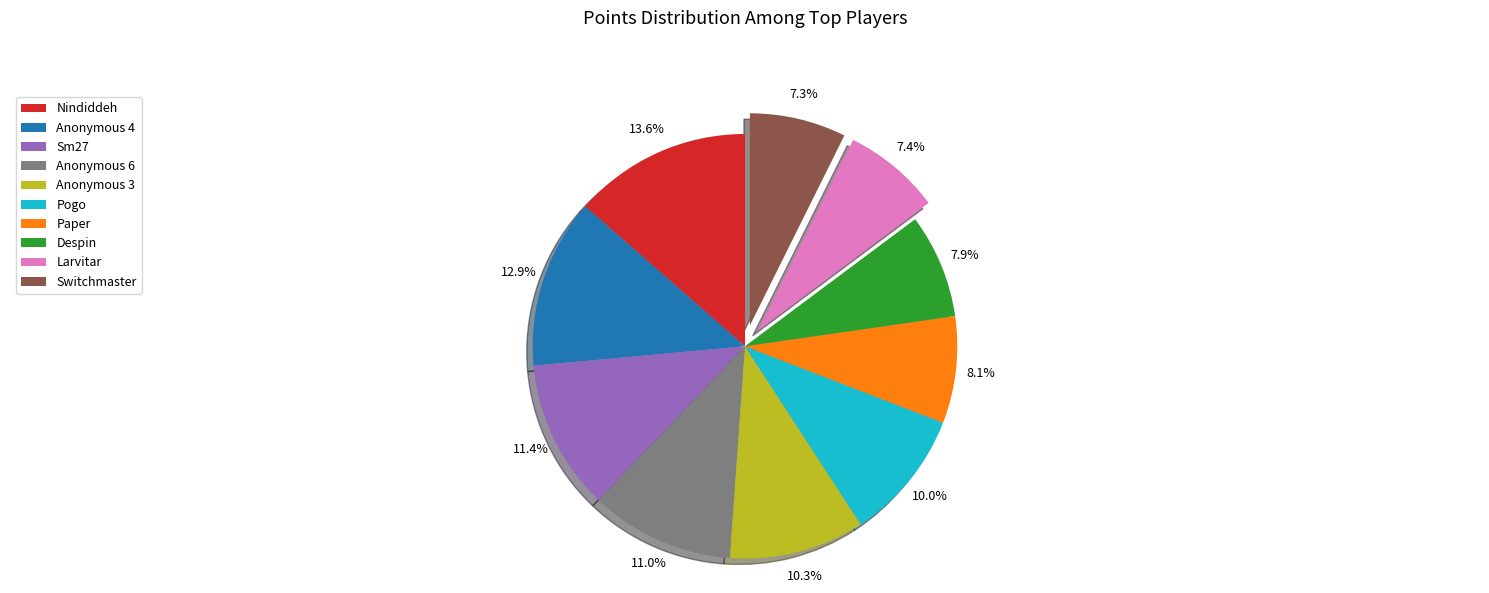

Approximately how many times larger is the value at Pogo compared to Anonymous 6?

0.9